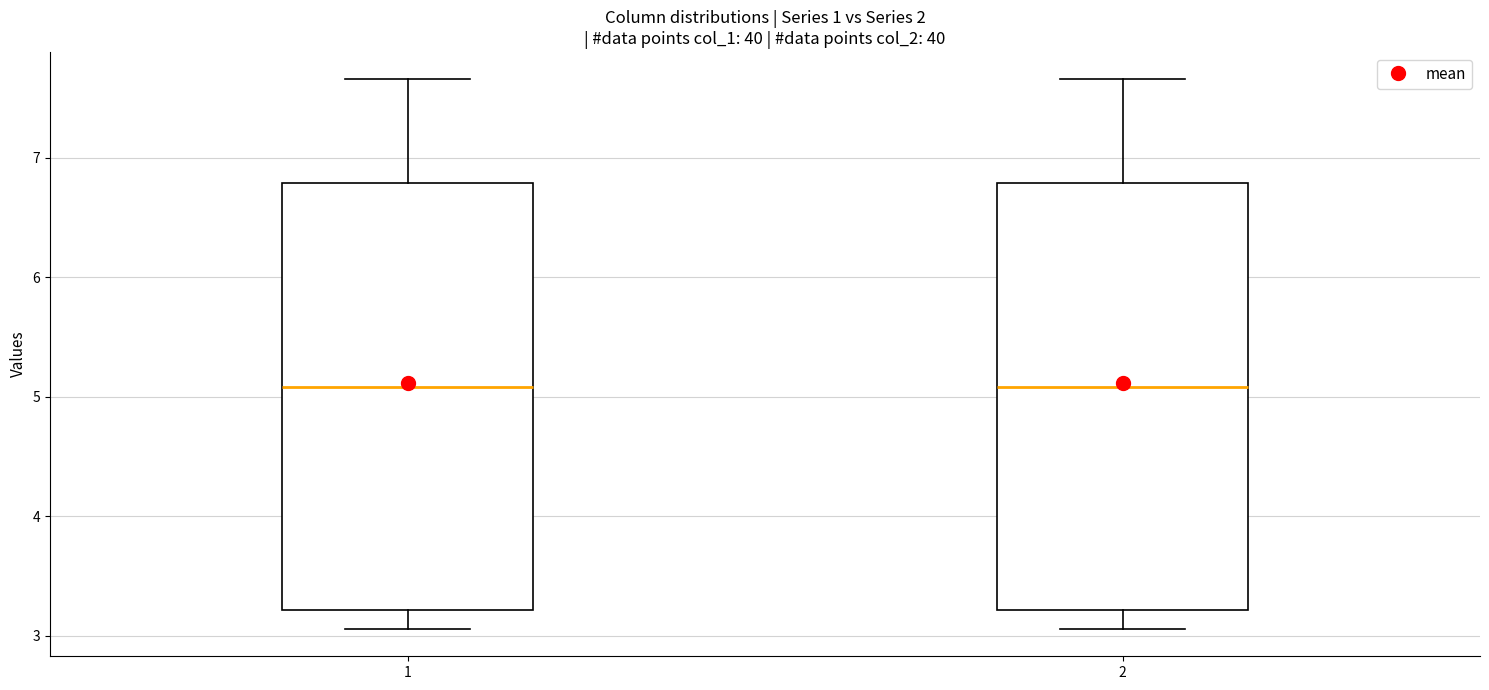

Reading left to right, transcribe this box plot: for each box, give where its median line is, the range the box spans, and where its two whiskers end, as read against the y-axis. The values are not printed on the chart, so give them approximately, as read against the axis.

1: median 5.1, box 3.2 to 6.8, whiskers 3.1 to 7.7
2: median 5.1, box 3.2 to 6.8, whiskers 3.1 to 7.7